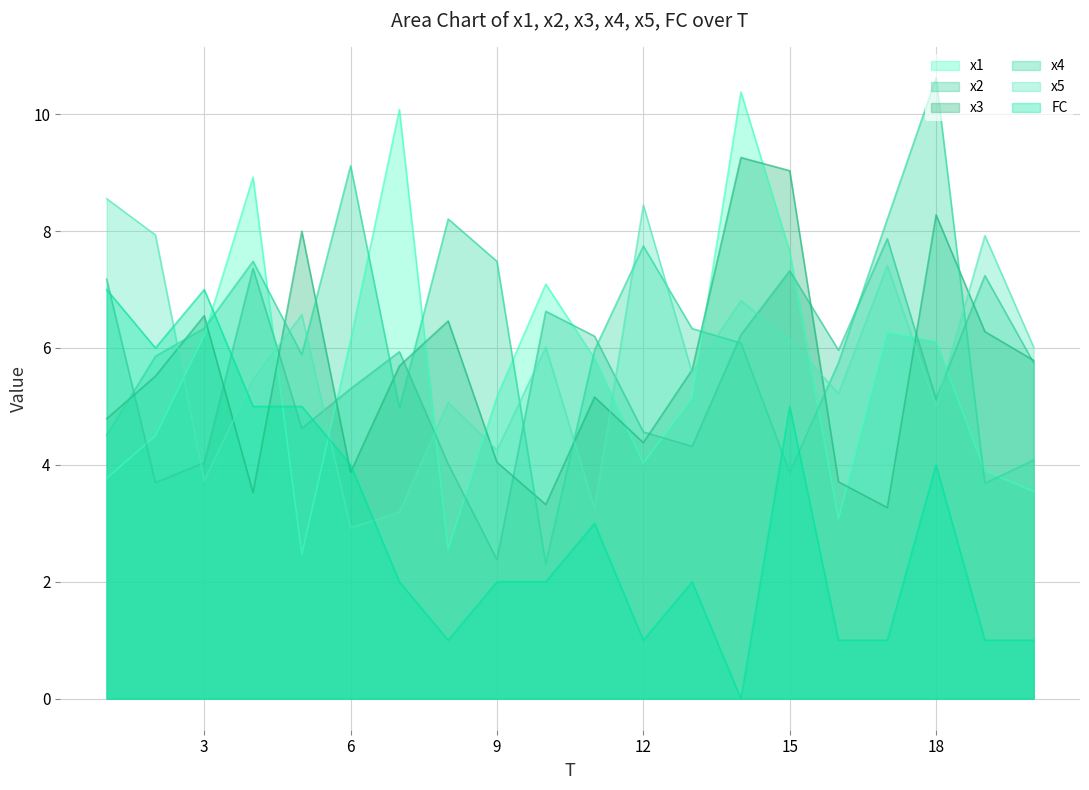

What is the sum of all x5 values?

115.5